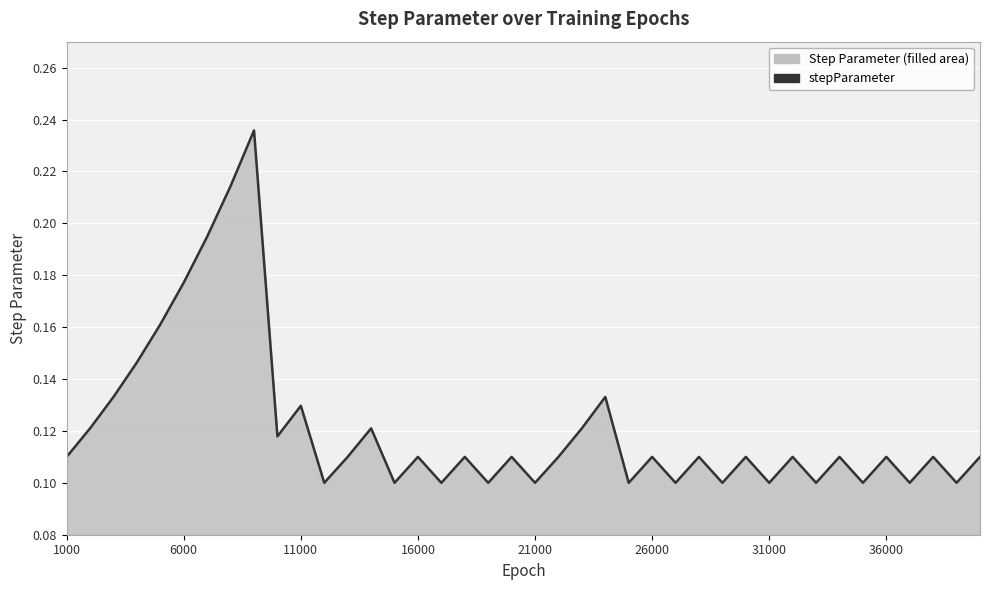

Does the chart display data point markers on the line(s)?

No